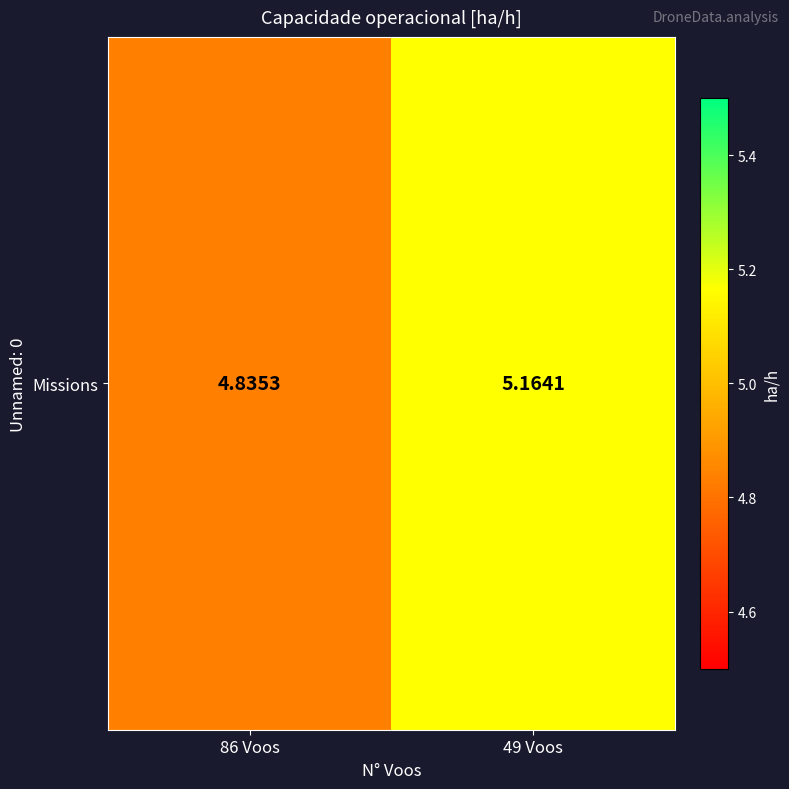

Reading right to left, what are all the values shown in this chart?

49 Voos=5.2	86 Voos=4.8